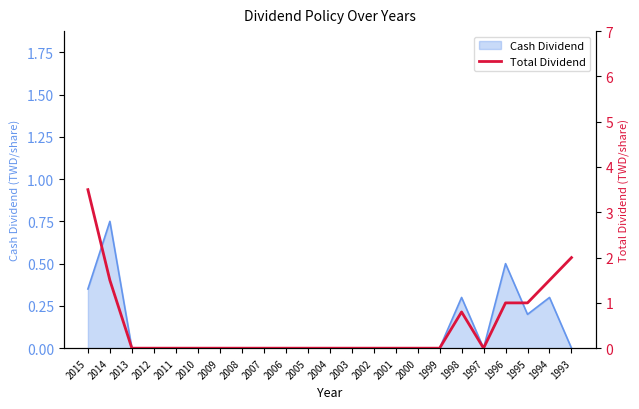

Reading right to left, what are all the values shown in this chart?

2.0	1.5	1.0	1.0	0.0	0.8	0.0	0.0	0.0	0.0	0.0	0.0	0.0	0.0	0.0	0.0	0.0	0.0	0.0	0.0	0.0	1.5	3.5